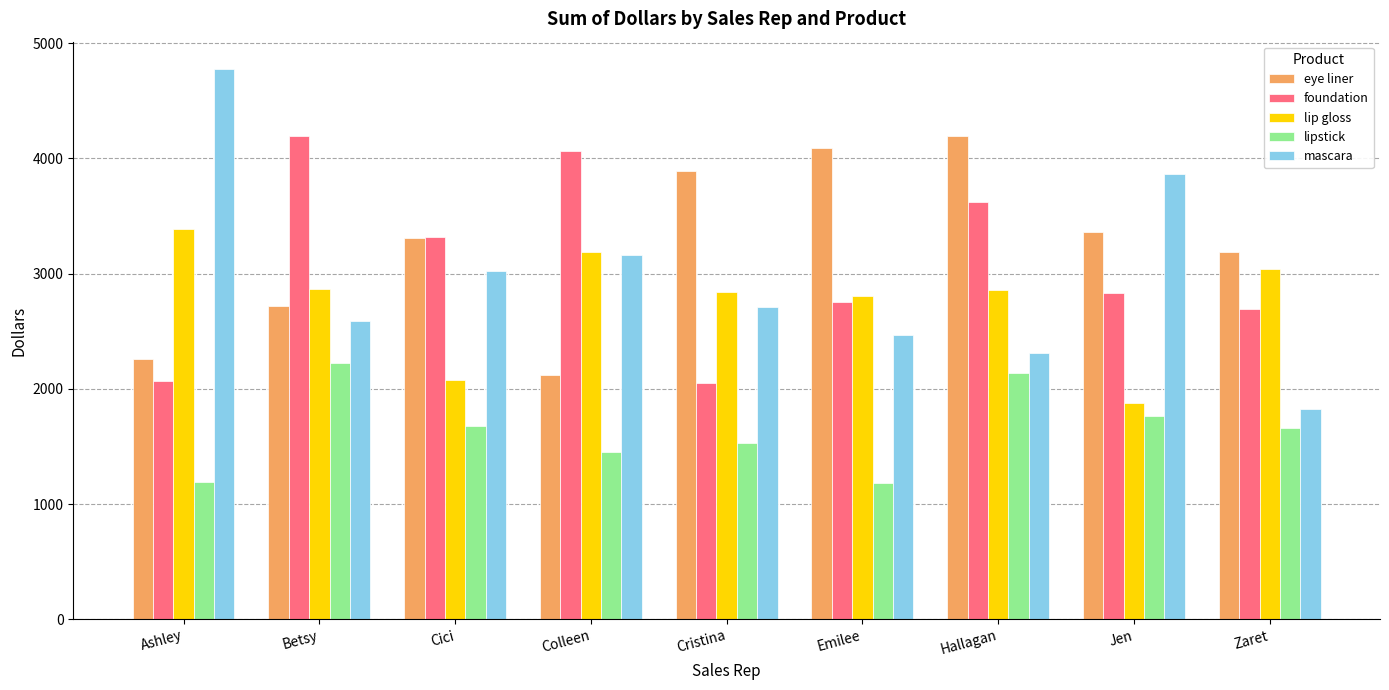

What is the label of the 9th bar from the left?

Zaret